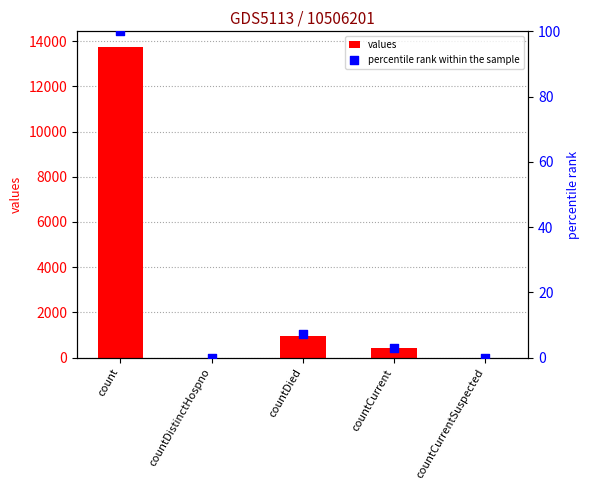

Which series reaches the maximum Y coordinate?

values